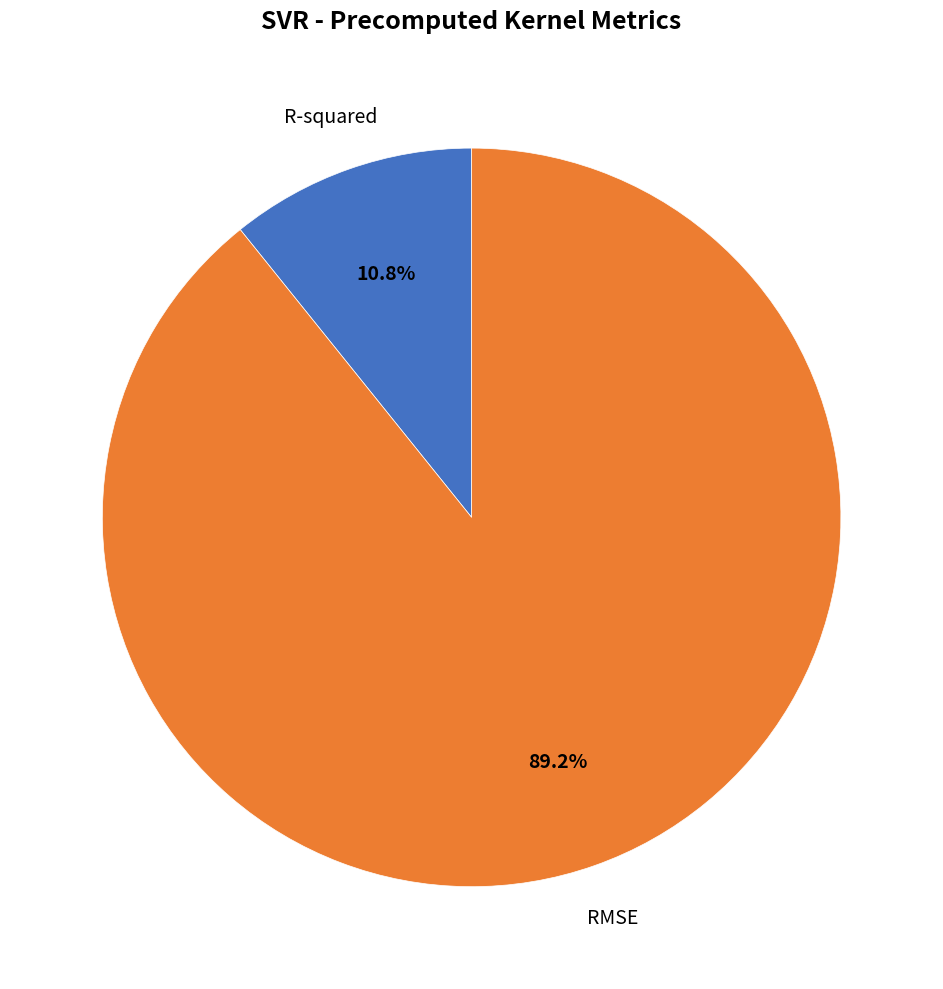

Do RMSE and R-squared together represent more than half of the pie?

Yes